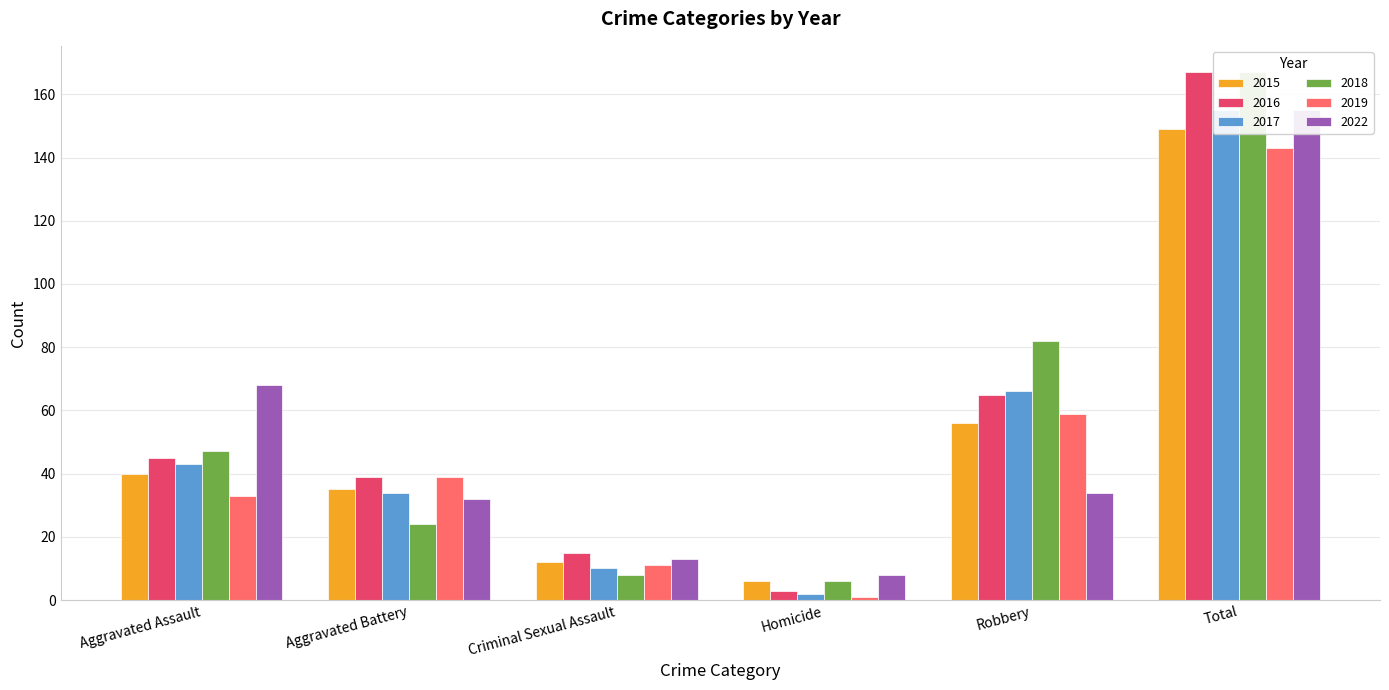

What is the total value across all series at Total?

936